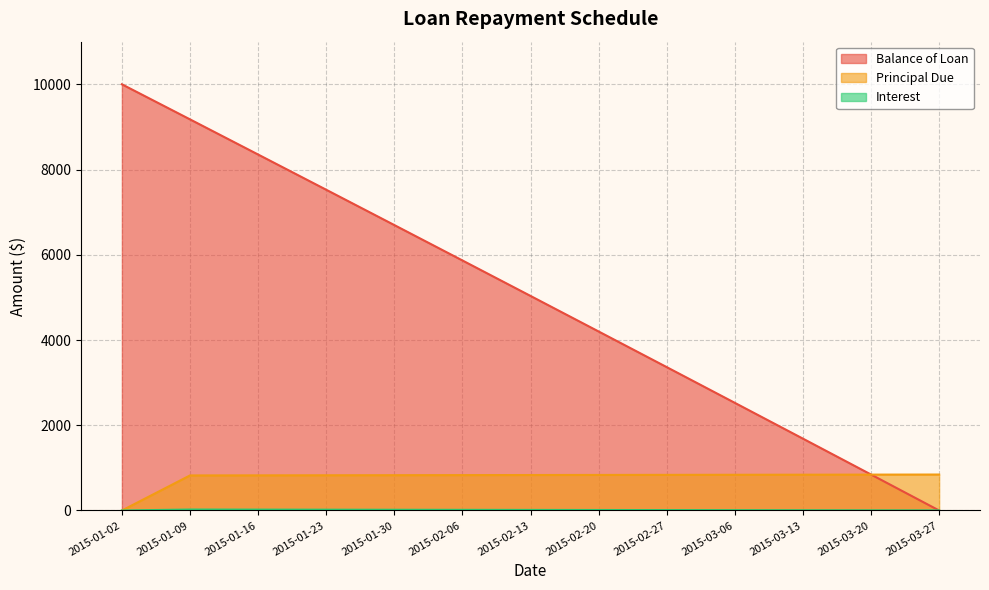

At which category is the sum across all series the highest?

2015-01-09